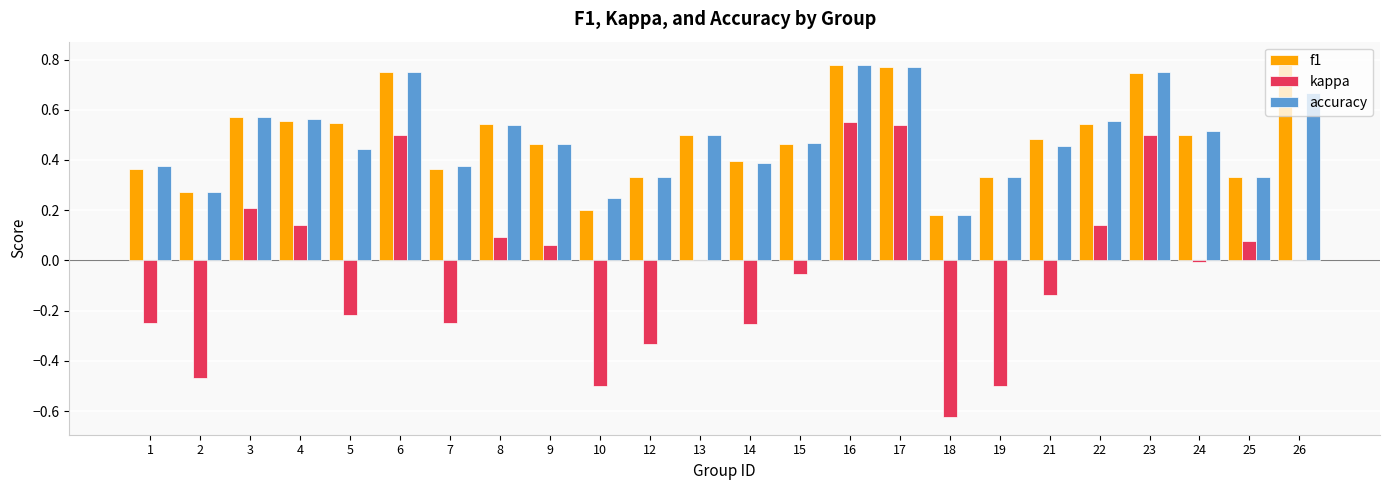

Is the value of kappa at 25 greater than the value of accuracy at 3?

No